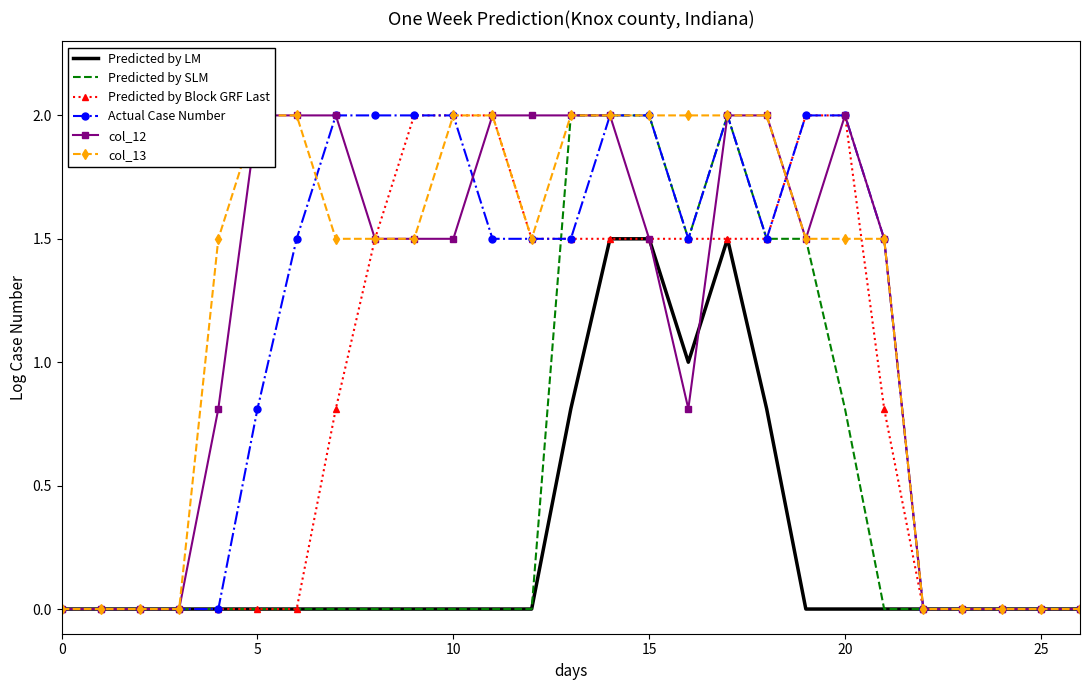

Reading left to right, list all the values displayed in this chart.

Predicted by LM: 0.0	0.0	0.0	0.0	0.0	0.0	0.0	0.0	0.0	0.0	0.0	0.0	0.0	0.8	1.5	1.5	1.0	1.5	0.8	0.0	0.0	0.0	0.0	0.0	0.0	0.0	0.0
Predicted by SLM: 0.0	0.0	0.0	0.0	0.0	0.0	0.0	0.0	0.0	0.0	0.0	0.0	0.0	2.0	2.0	2.0	1.5	2.0	1.5	1.5	0.8	0.0	0.0	0.0	0.0	0.0	0.0
Predicted by Block GRF Last: 0.0	0.0	0.0	0.0	0.0	0.0	0.0	0.8	1.5	2.0	2.0	2.0	1.5	1.5	1.5	1.5	1.5	1.5	1.5	2.0	2.0	0.8	0.0	0.0	0.0	0.0	0.0
Actual Case Number: 0.0	0.0	0.0	0.0	0.0	0.8	1.5	2.0	2.0	2.0	2.0	1.5	1.5	1.5	2.0	2.0	1.5	2.0	1.5	2.0	2.0	1.5	0.0	0.0	0.0	0.0	0.0
col_12: 0.0	0.0	0.0	0.0	0.8	2.0	2.0	2.0	1.5	1.5	1.5	2.0	2.0	2.0	2.0	1.5	0.8	2.0	2.0	1.5	2.0	1.5	0.0	0.0	0.0	0.0	0.0
col_13: 0.0	0.0	0.0	0.0	1.5	2.0	2.0	1.5	1.5	1.5	2.0	2.0	1.5	2.0	2.0	2.0	2.0	2.0	2.0	1.5	1.5	1.5	0.0	0.0	0.0	0.0	0.0